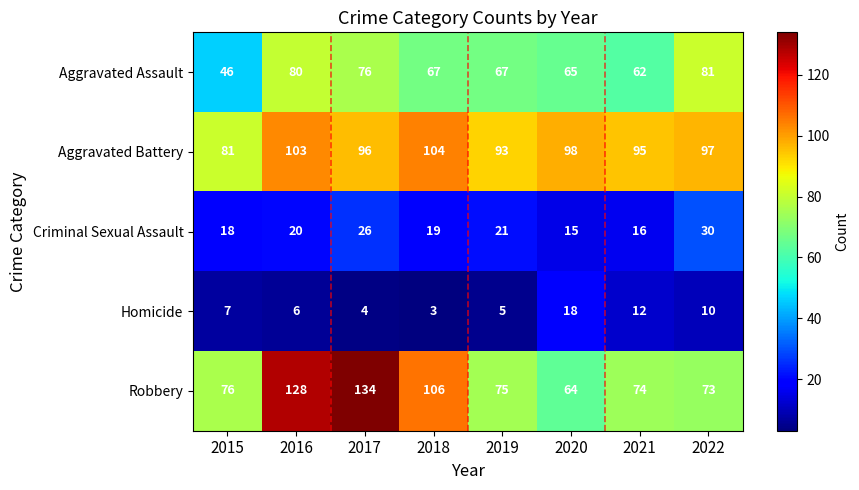

What value does the Criminal Sexual Assault series have at 2022?

30